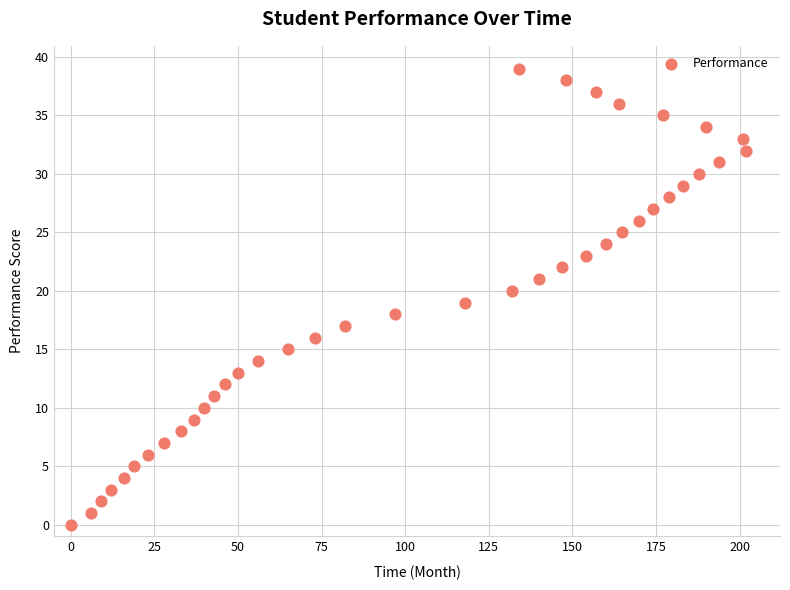

What is the range of Y values (max minus min)?

39